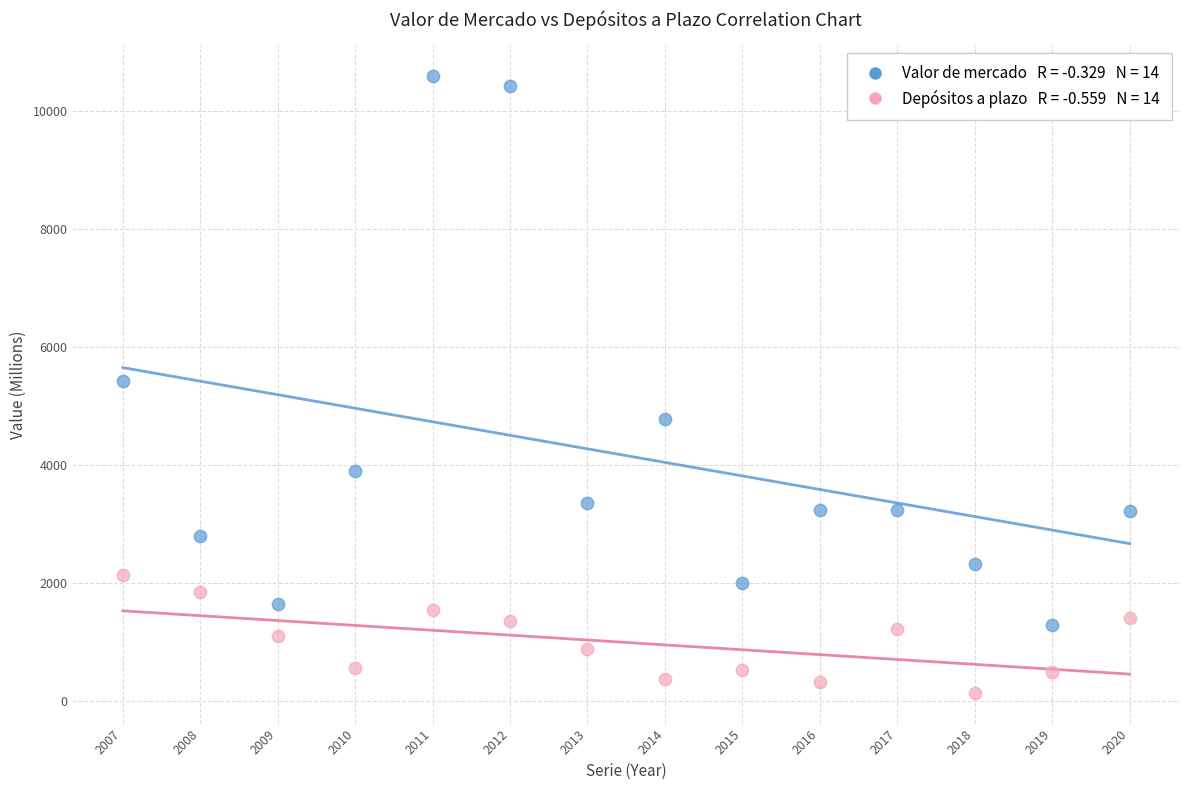

Across all data points, what is the range of Y values (max minus min)?

10443